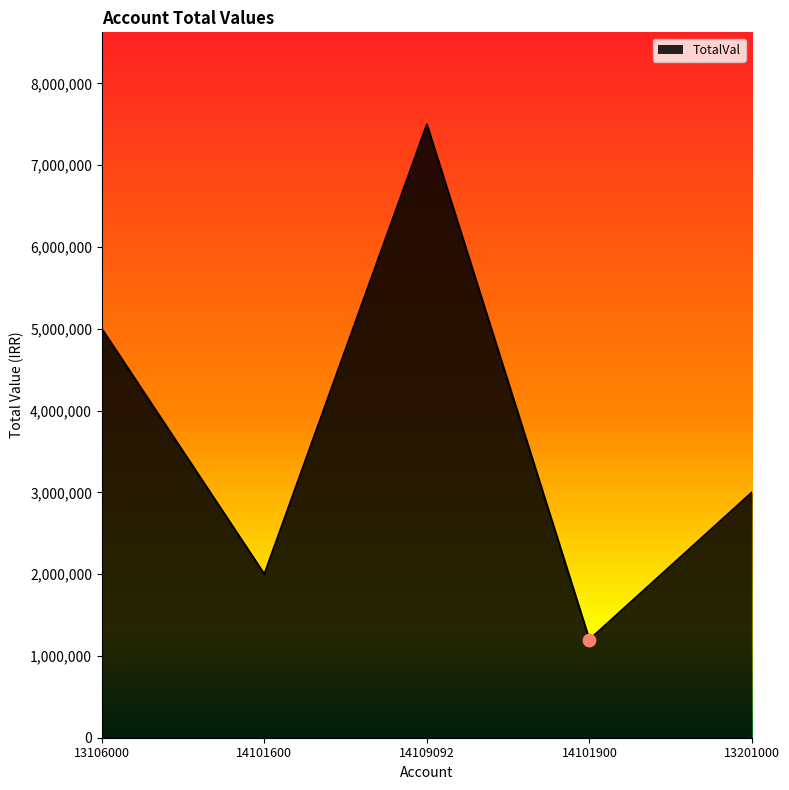

What is the change in value from 14101600 to 14101900?

-800000